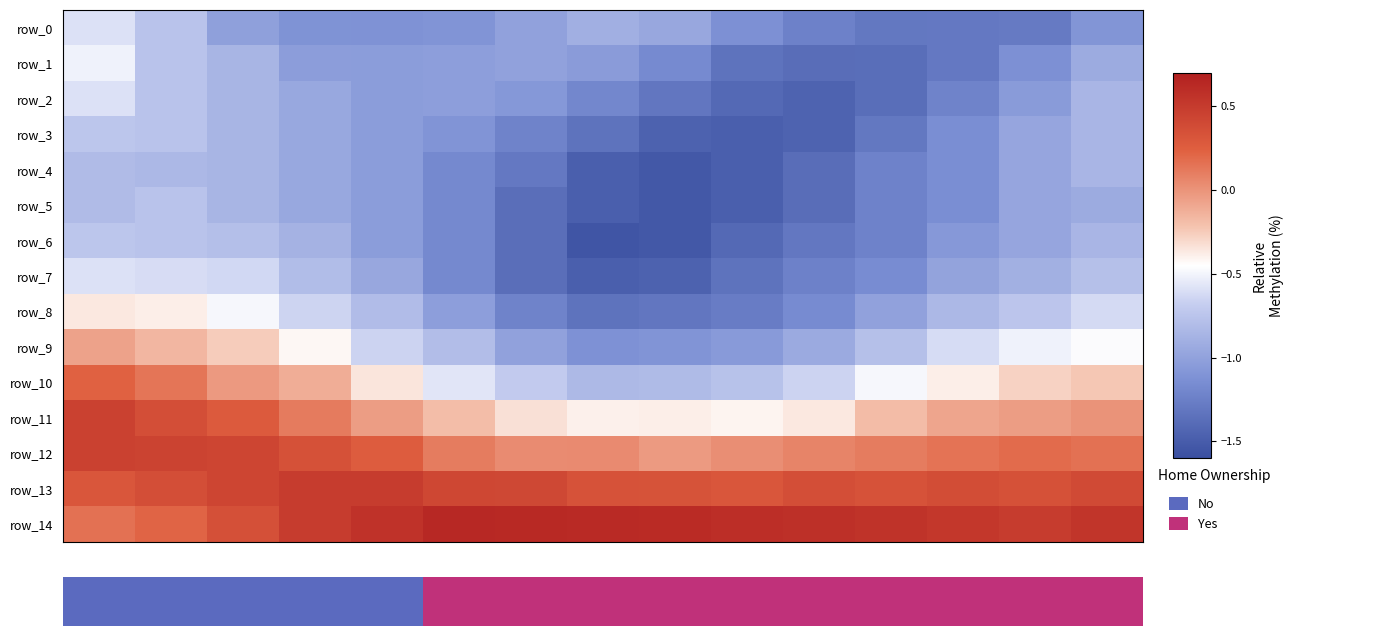

Which series has the largest total across all categories?

row_14